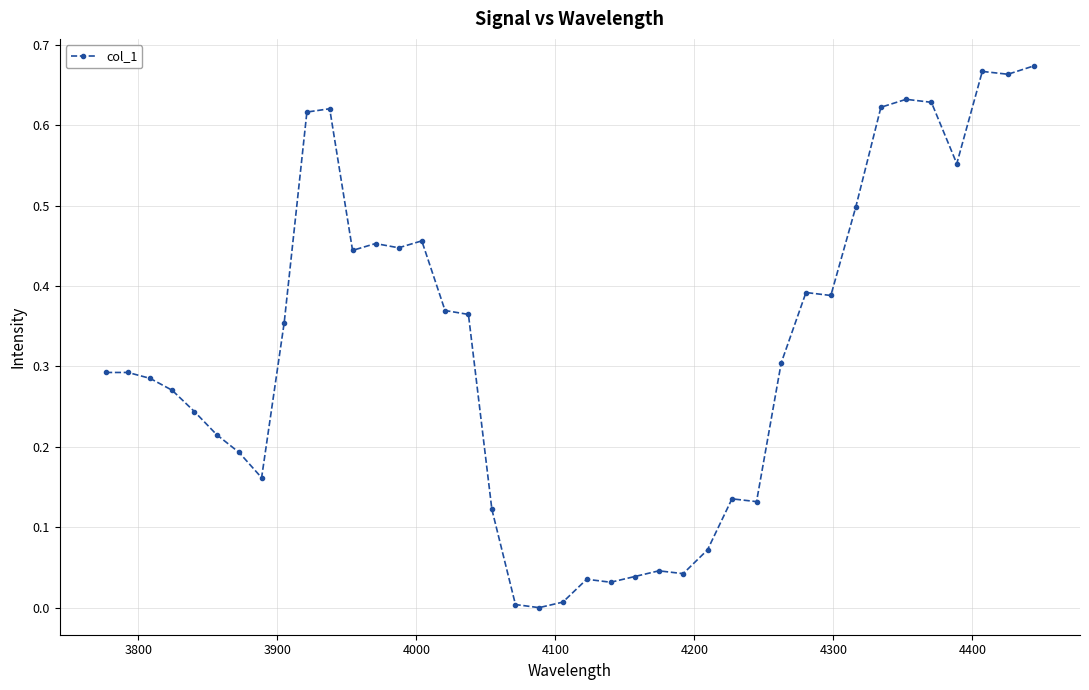

What is the sum of all values?

12.8